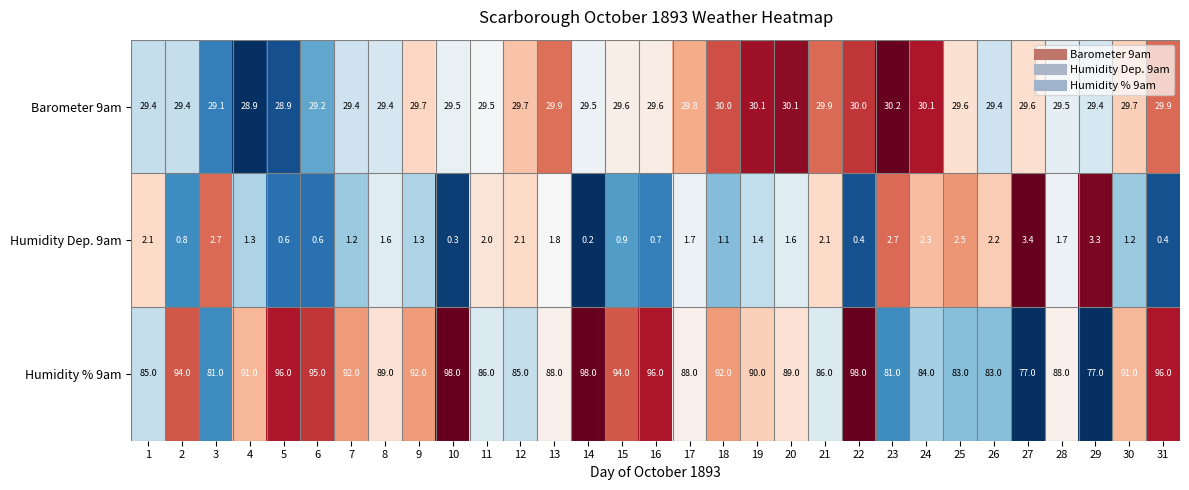

What is the sum of all Humidity Dep. 9am values?

48.2